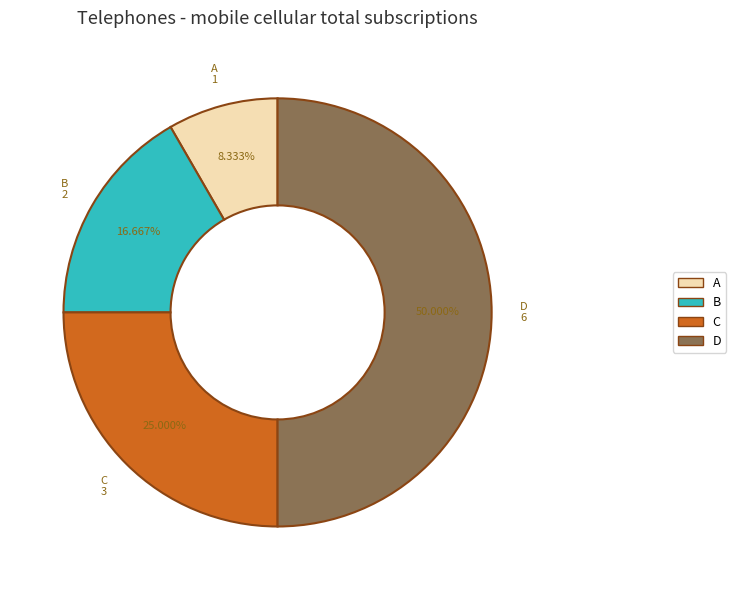

How many slices are in this pie chart?

4